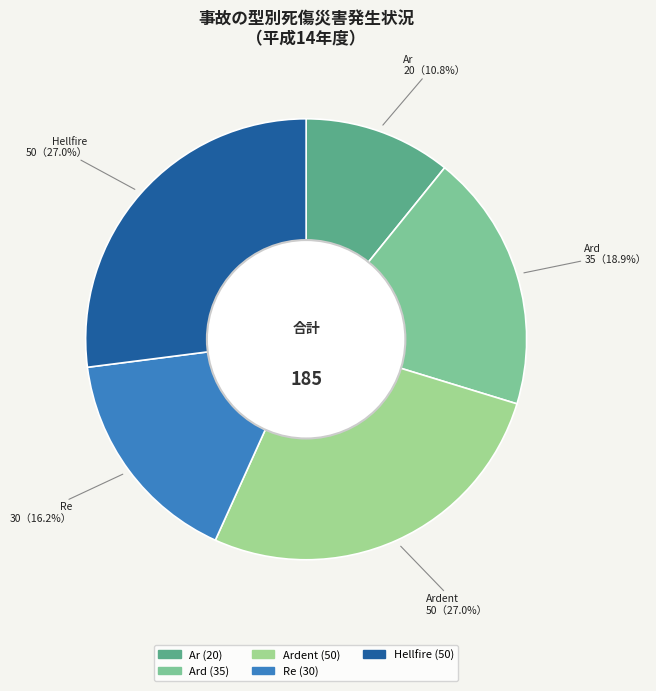

How many segments does this pie chart have?

5